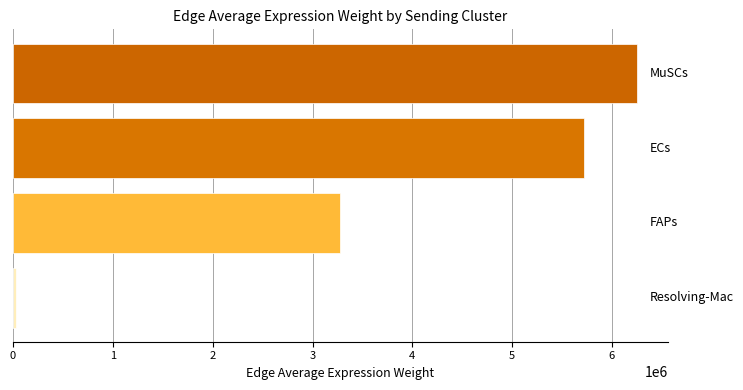

What is the value of the 2nd bar from the top?

5717922.6